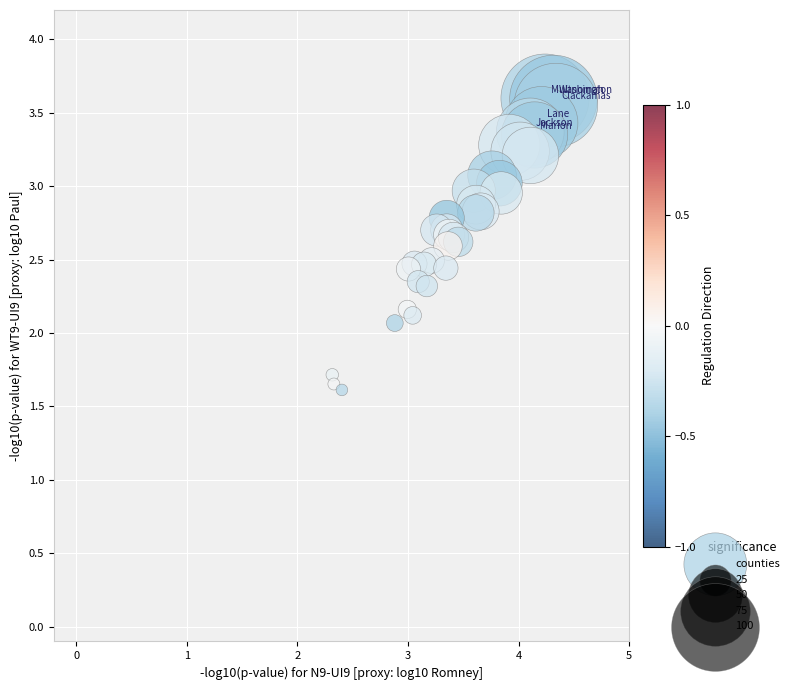

What Y value in the scatter plot is closest to 2?

2.1